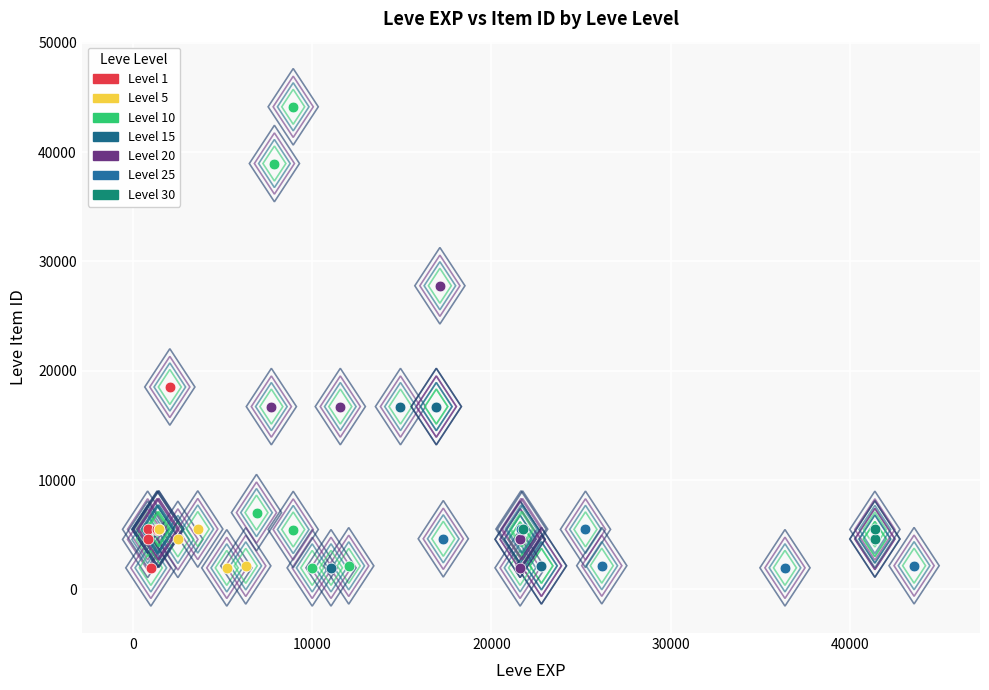

Which series reaches the maximum Y coordinate?

Level 10